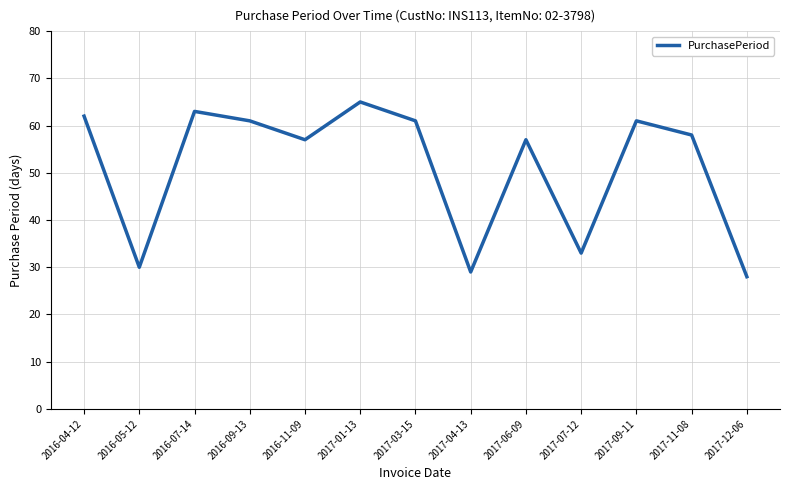

What is the ratio of the value at 2017-01-13 to the value at 2016-07-14?

1.0